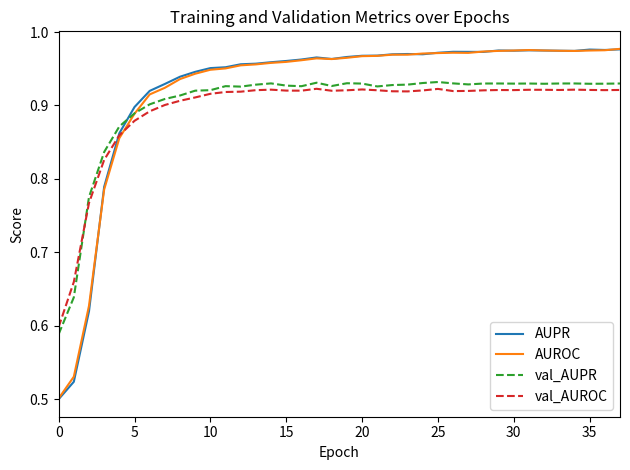

Which series has the widest spread of values?

AUPR